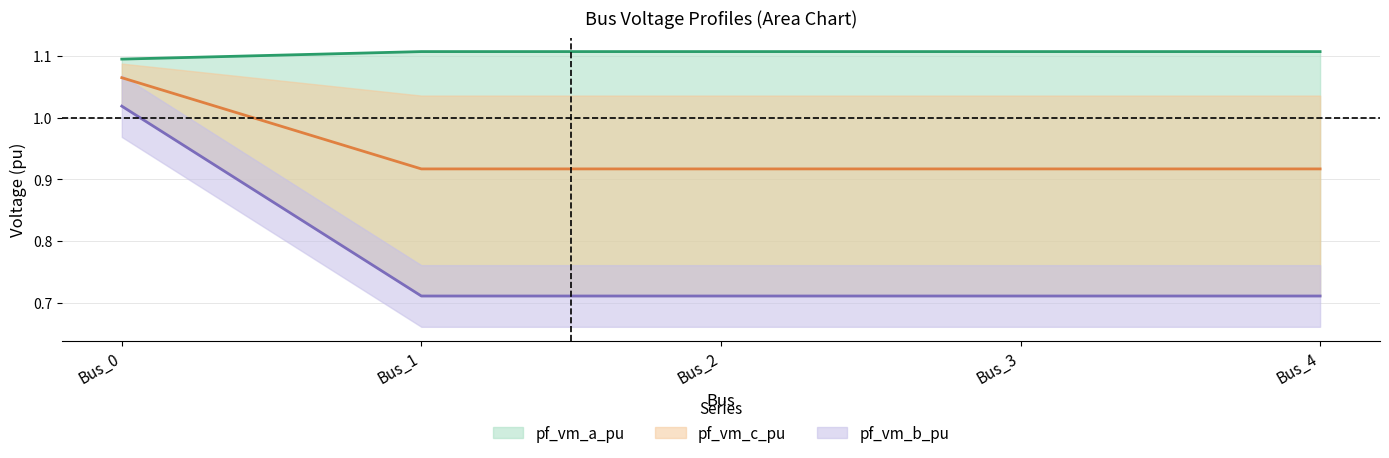

Is it true that pf_vm_b_pu equals 0.5 at Bus_3?

False